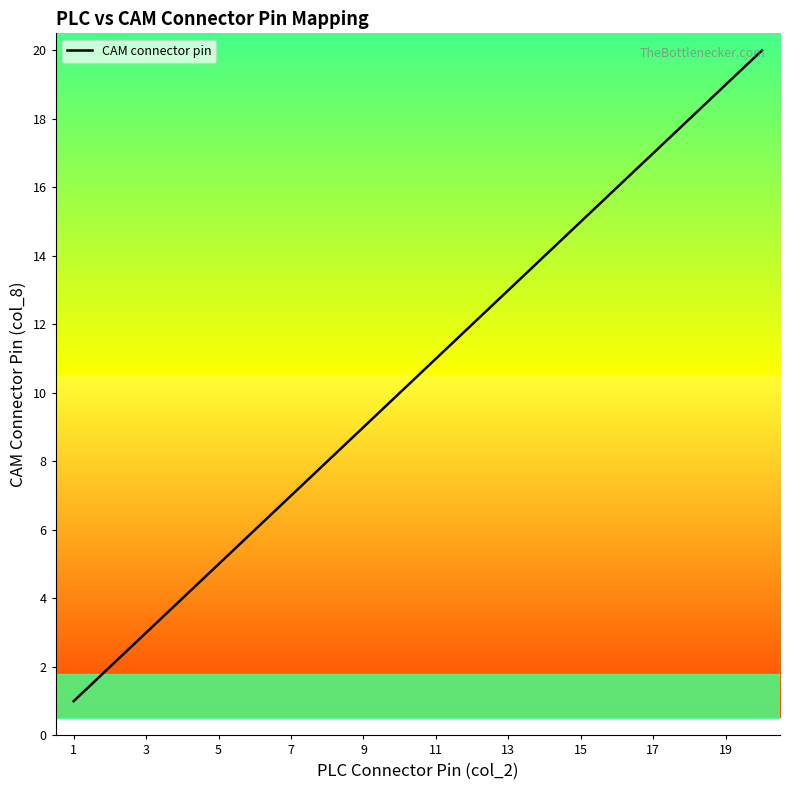

What is the difference between the maximum and minimum values?

19